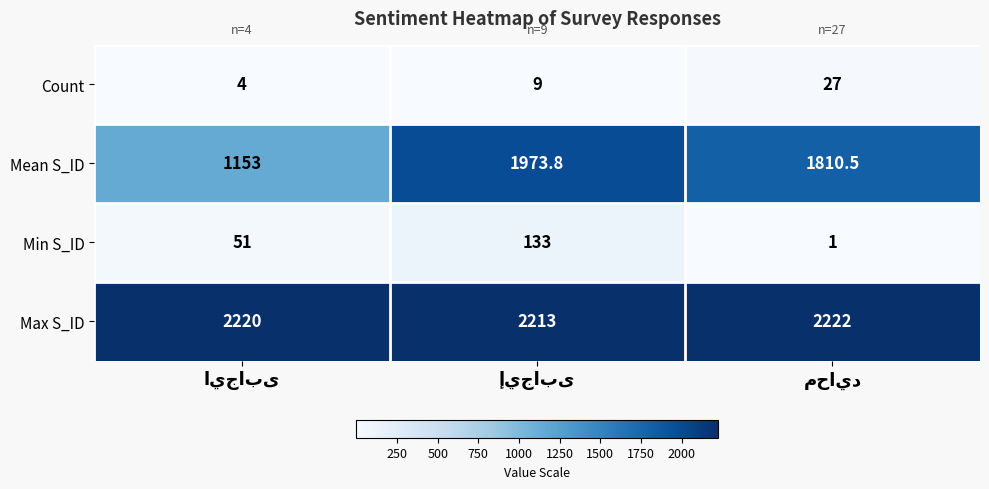

Rank the series by their maximum value, from highest to lowest.

Max S_ID, Mean S_ID, Min S_ID, Count